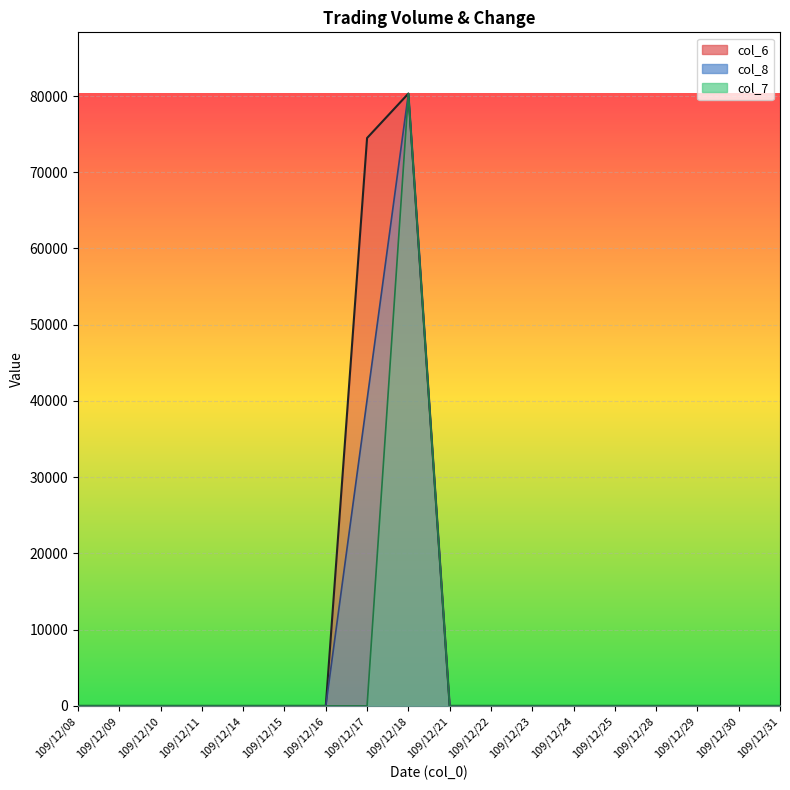

Which series changed the most between 0 and 0?

col_6